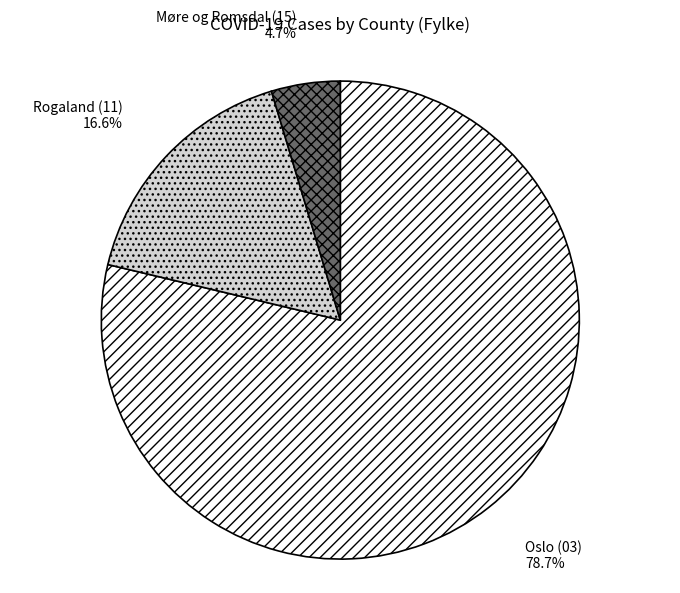

Between Møre og Romsdal (15) and Rogaland (11), which is larger?

Rogaland (11)